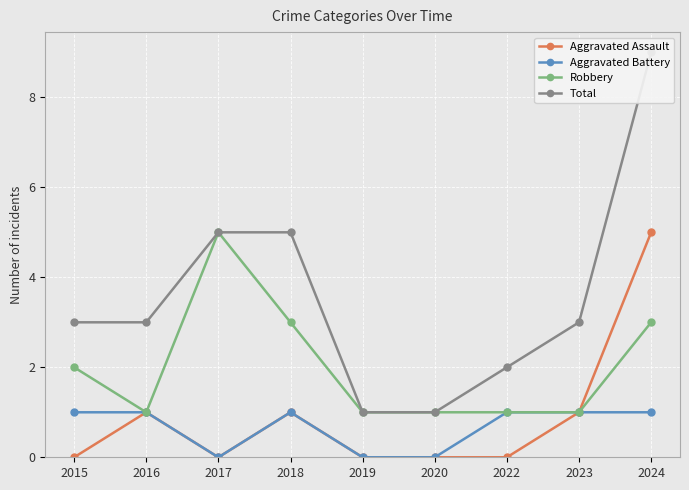

True or false: Aggravated Assault has a value of -2 at 2019.

False